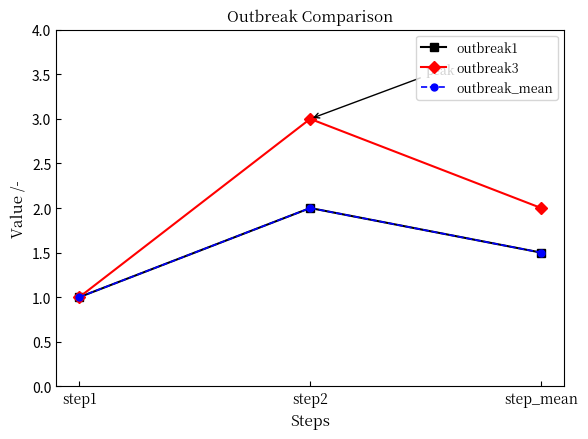

The value of outbreak1 at step1 is 1.0. True or false?

True